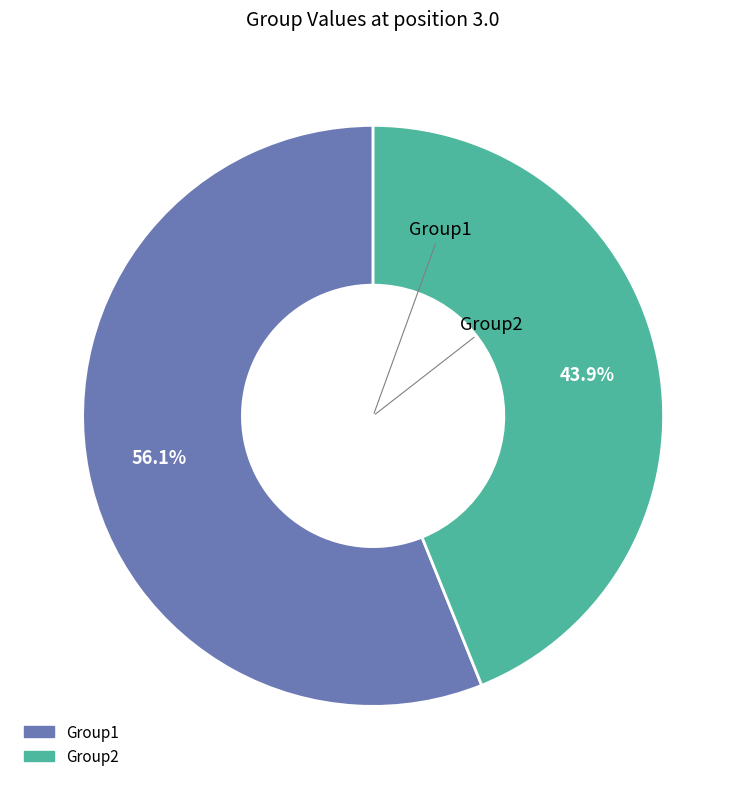

Rank the categories by value from lowest to highest.

Group2, Group1